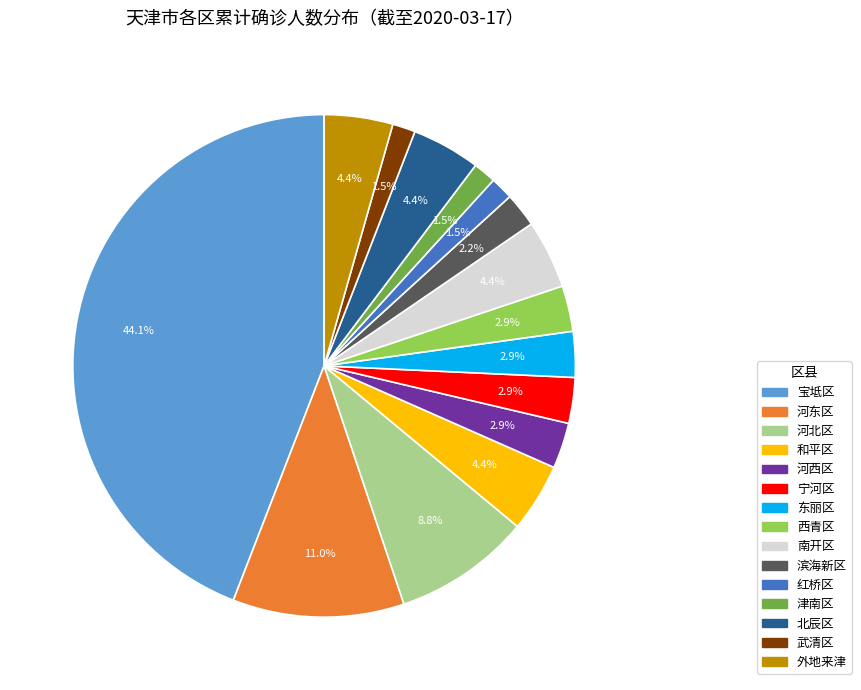

Which slice is the largest?

宝坻区